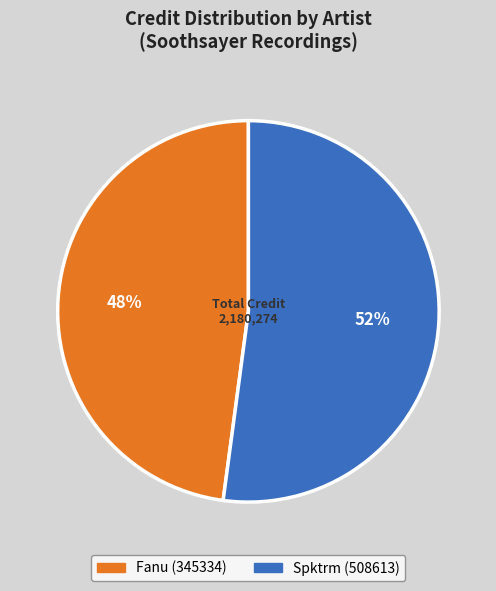

True or false: Spktrm (508613) accounts for 52% of the total.

True